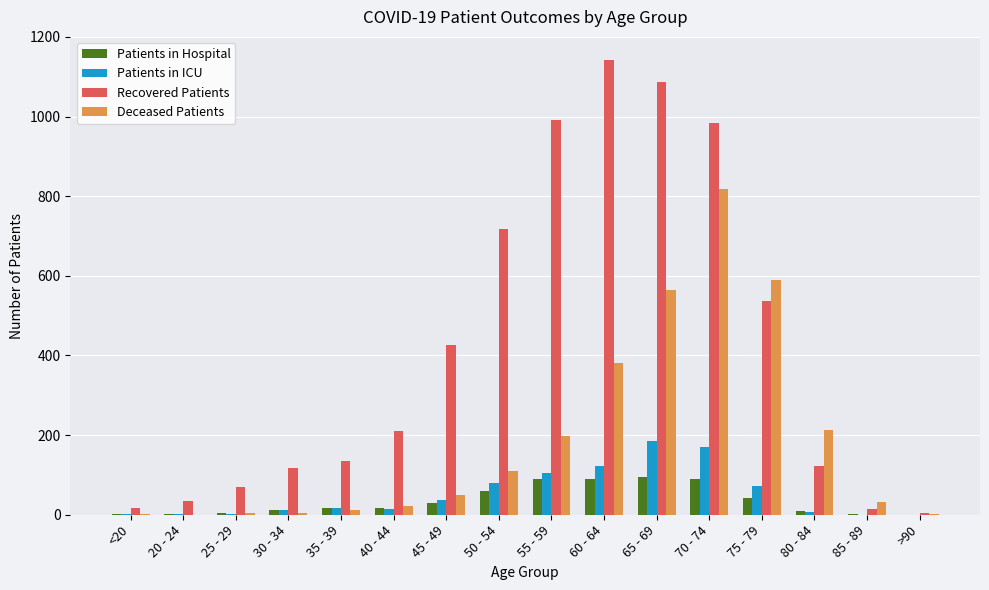

Are the bars grouped side by side (vs. stacked)?

Yes